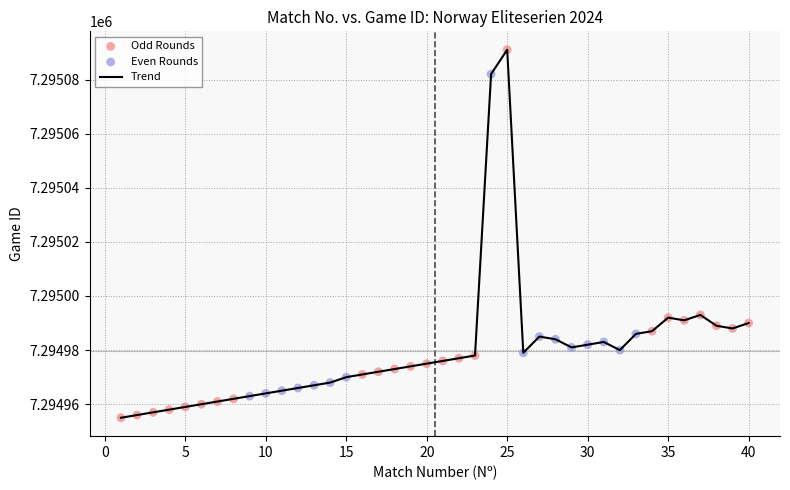

What is the maximum value shown in the chart?

7295091